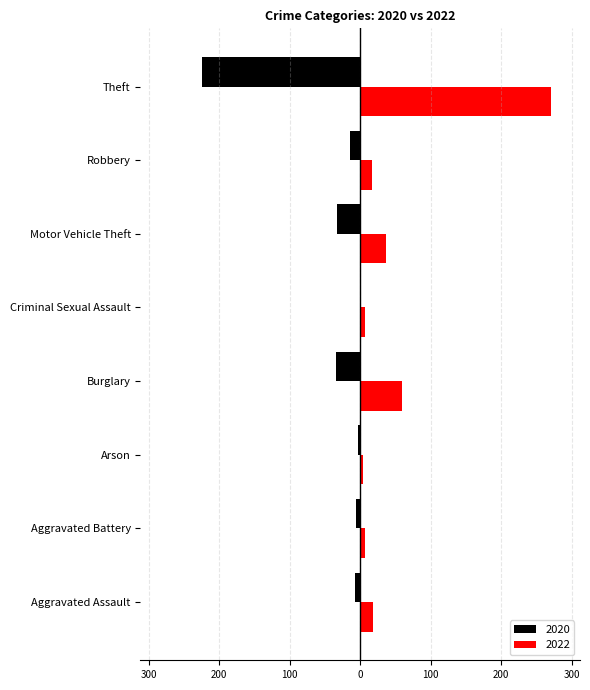

Where is 2020 nearest to the value -112?

Burglary